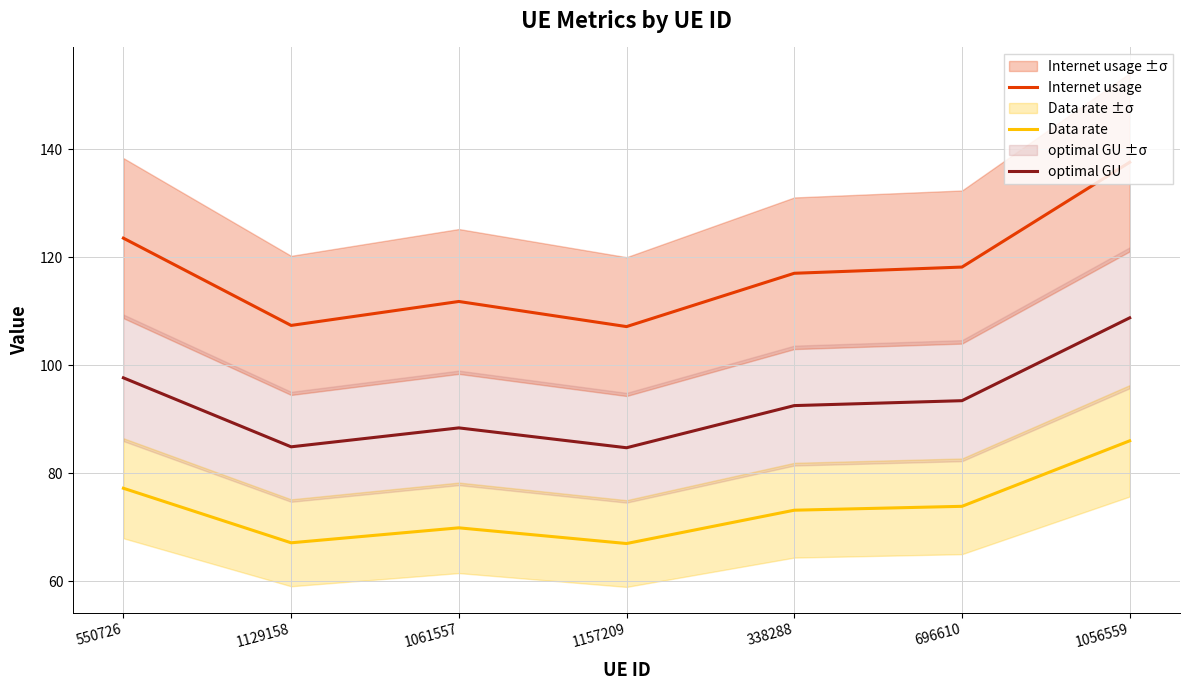

List the series in order of their peak value, highest first.

Internet usage, optimal GU, Data rate